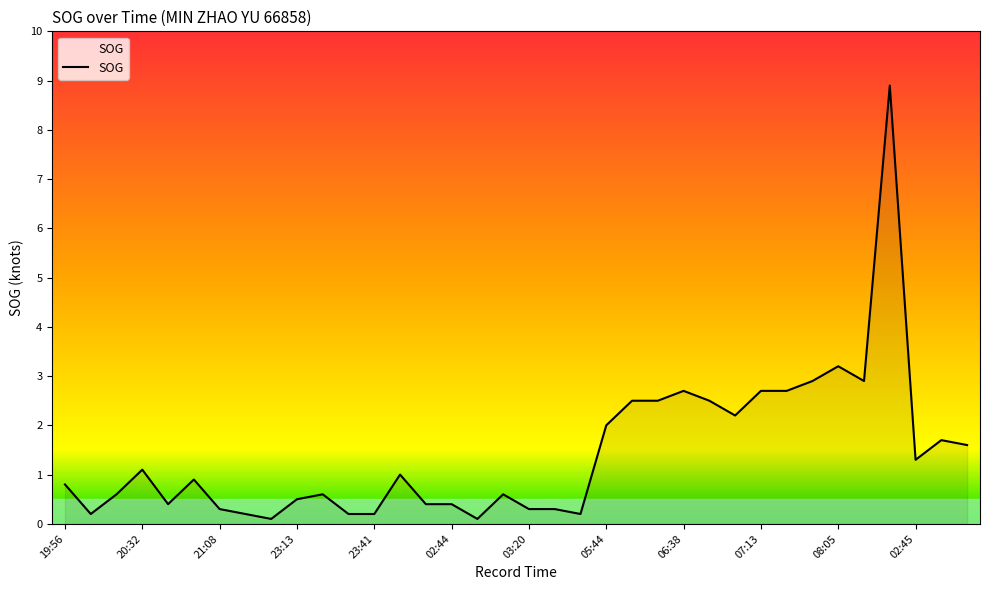

What is the sum of all values?

51.7